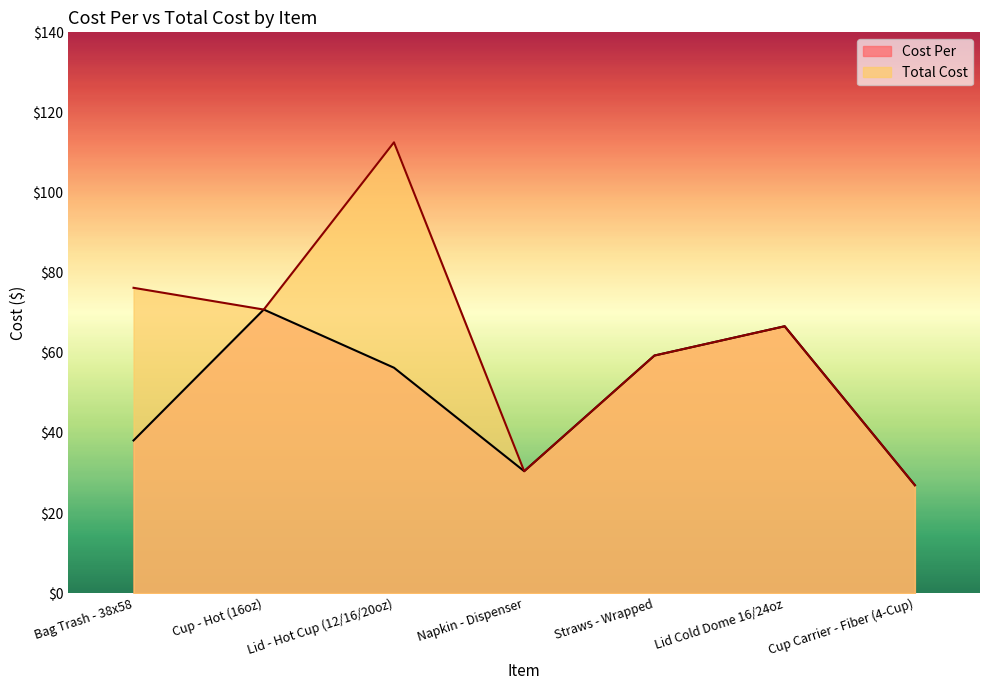

At how many categories does at least one series exceed 76?

2